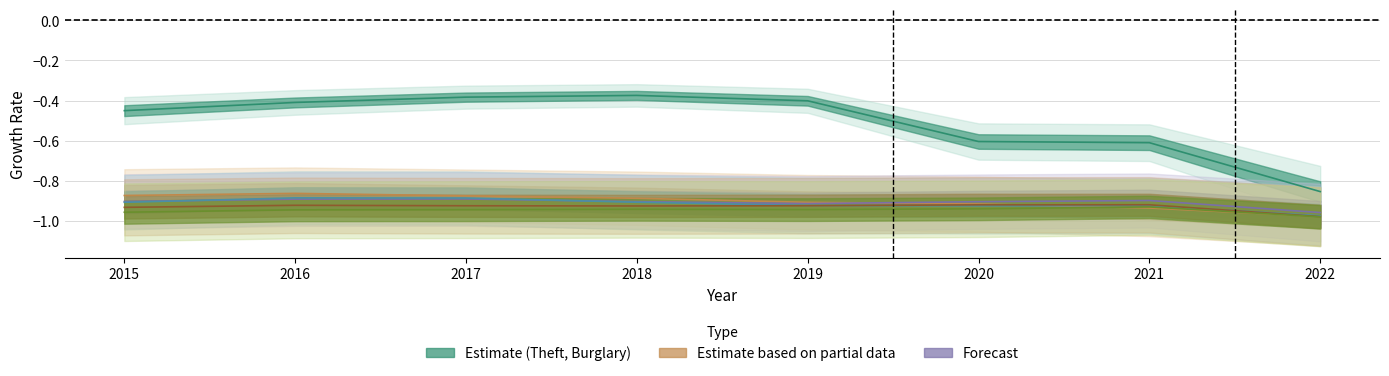

Between 2015 and 2018, which series saw the biggest shift?

Theft